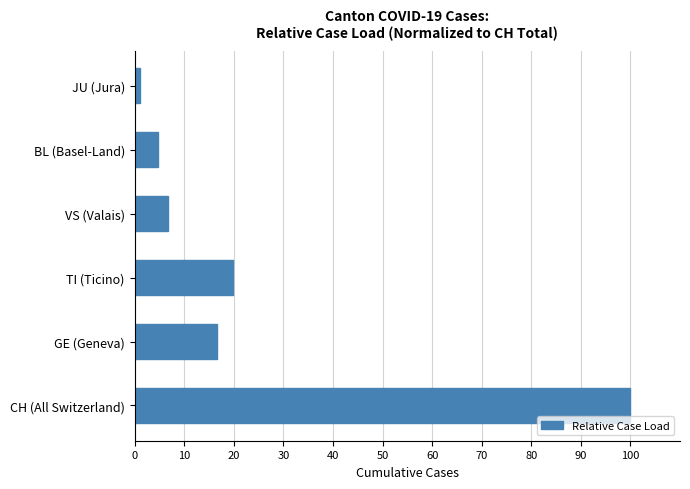

What is the ratio of the value at GE (Geneva) to the value at VS (Valais)?

2.4